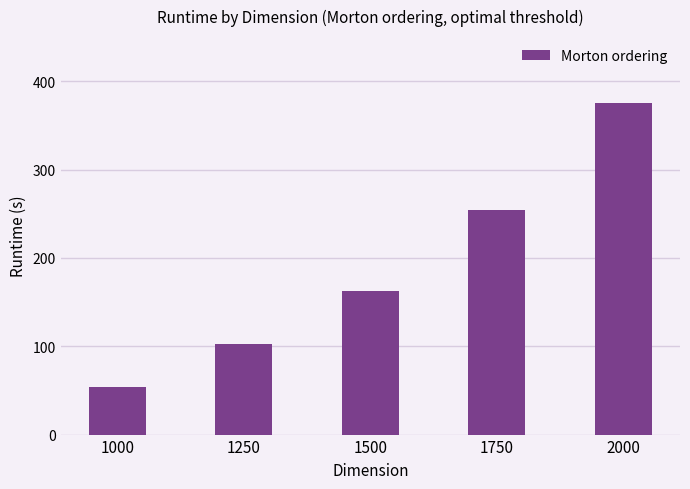

True or false: the data shows 162.3 at 1500.

True